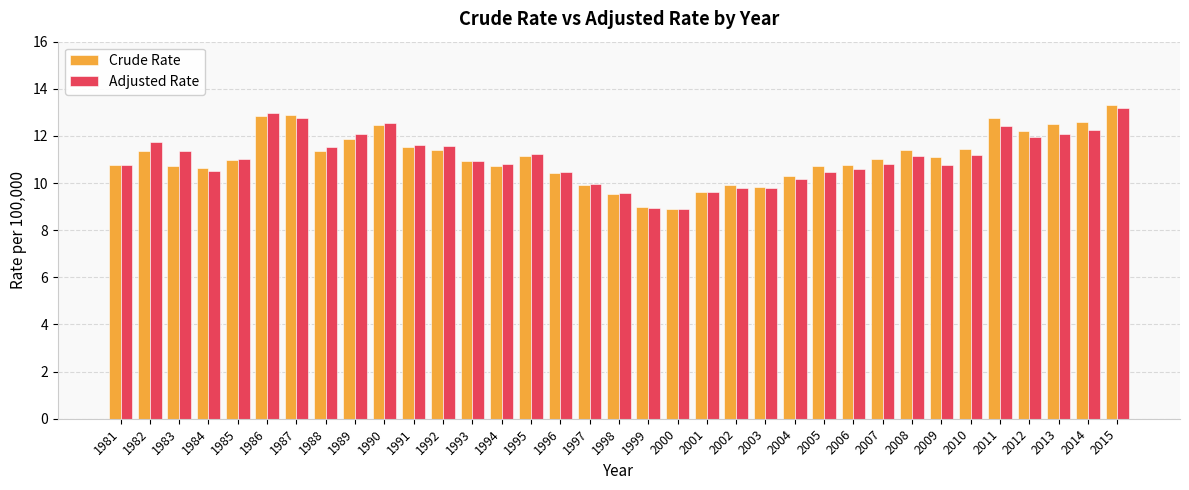

What is the average value of the Adjusted Rate series?

11.1